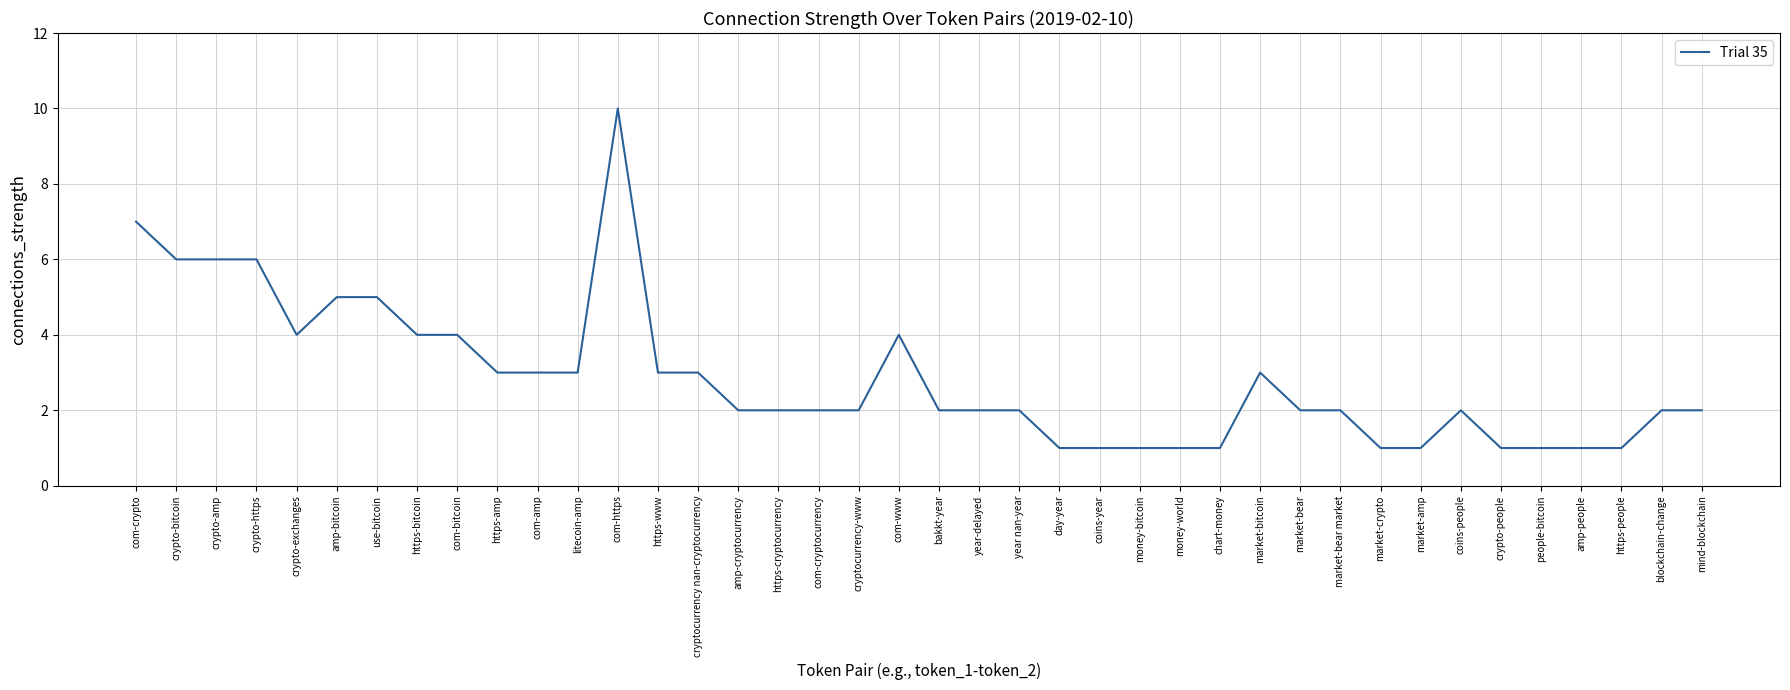

Is it true that the value at com-cryptocurrency is 2?

True